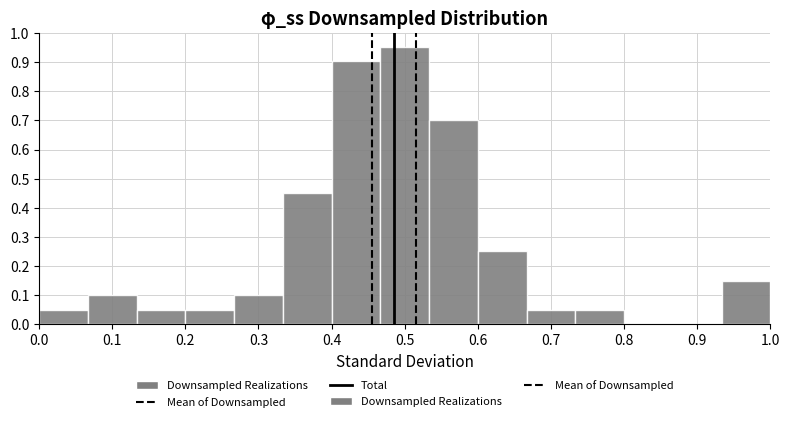

What is the height of the bar covering 0.60 to 0.67 on the x-axis? Neither the bar edges nor the heights are printed on the chart, so give them approximately, as read against the axes.

0.25